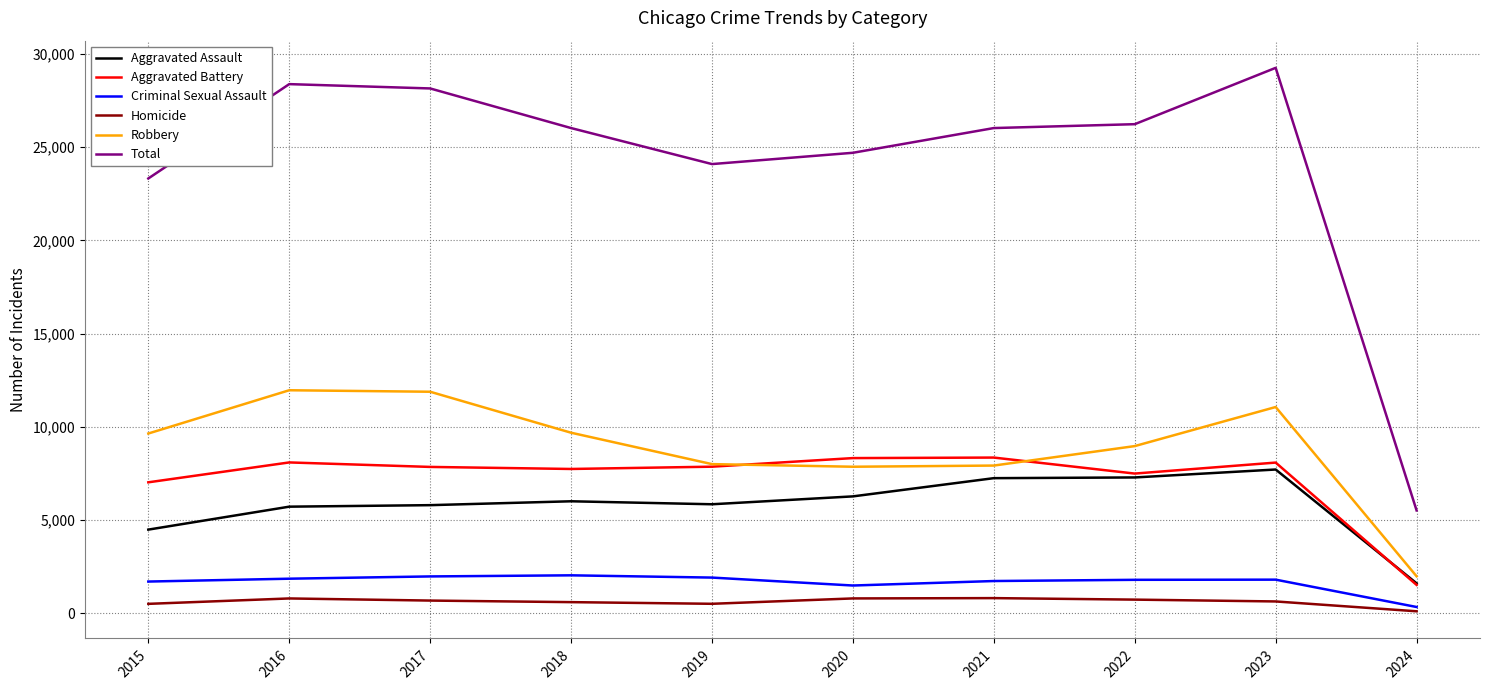

True or false: Aggravated Battery has more than 2 interior local peaks.

True